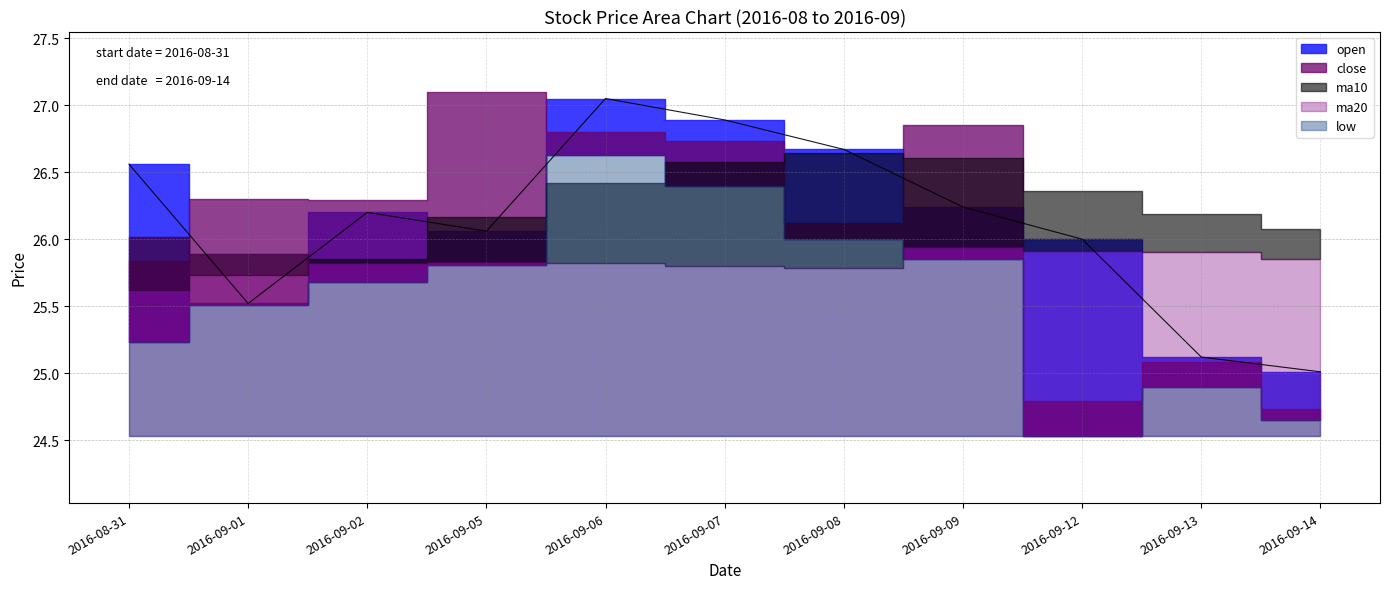

What is the difference between the second highest and minimum values in the close series?

2.1